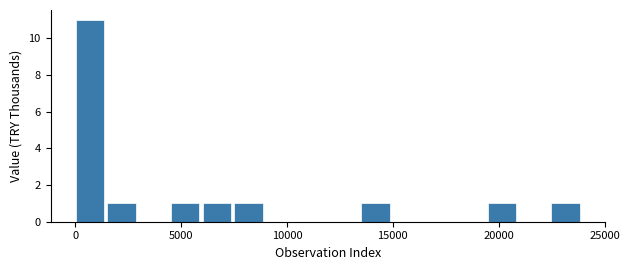

Read against the x-axis, roughly where is the centre of the tallest bar?

500